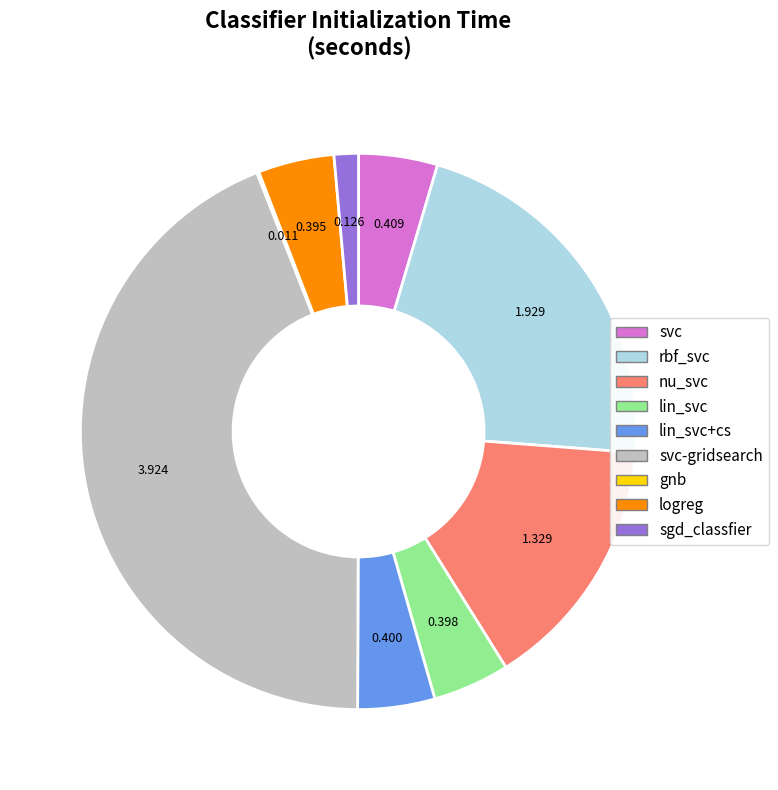

Does any single category account for the majority?

No